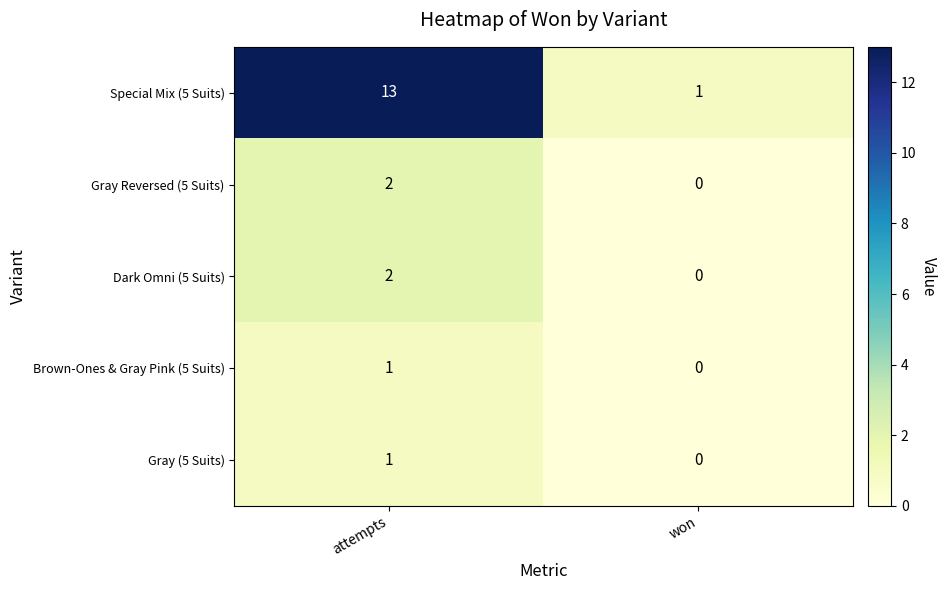

Which series has the largest range (max minus min)?

Special Mix (5 Suits)